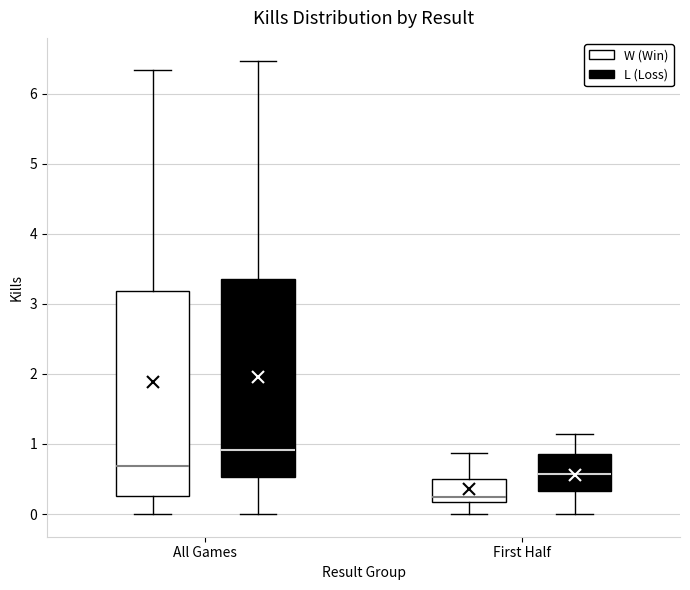

Reading left to right, transcribe this box plot: for each box, give where its median line is, the range the box spans, and where its two whiskers end, as read against the y-axis. The values are not printed on the chart, so give them approximately, as read against the axis.

All Games (W (Win)): median 0.7, box 0.3 to 3.2, whiskers 0.0 to 6.3
All Games (L (Loss)): median 0.9, box 0.5 to 3.4, whiskers 0.0 to 6.5
First Half (W (Win)): median 0.3, box 0.2 to 0.5, whiskers 0.0 to 0.9
First Half (L (Loss)): median 0.6, box 0.3 to 0.9, whiskers 0.0 to 1.1